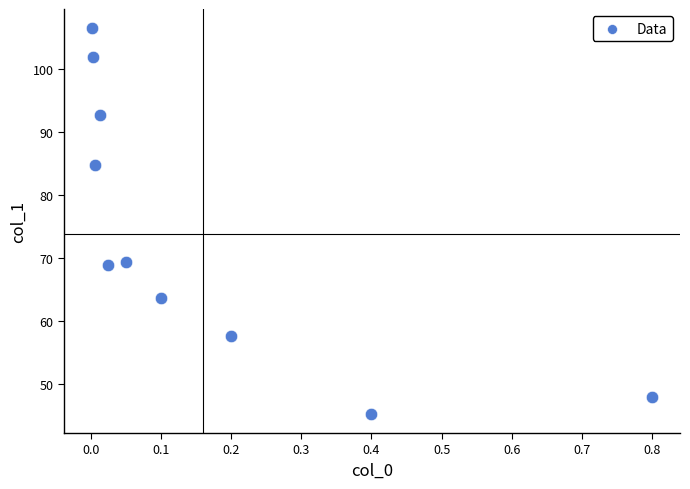

What is the average Y value?

73.8